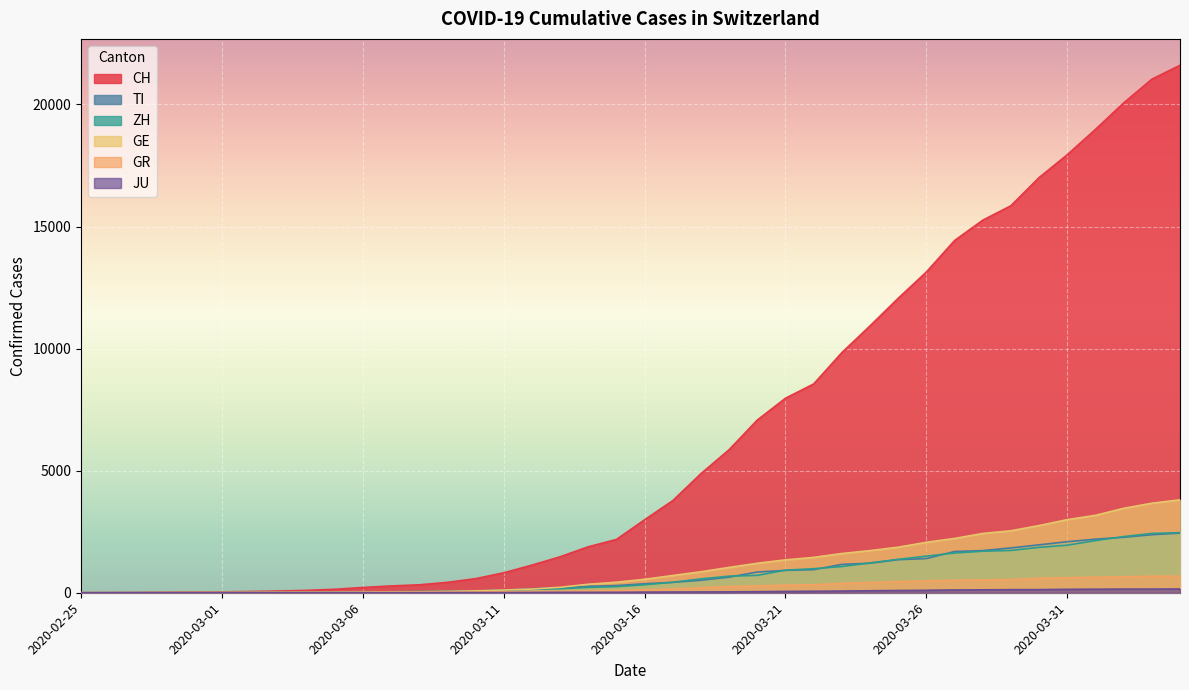

Does the chart display data point markers on the line(s)?

No